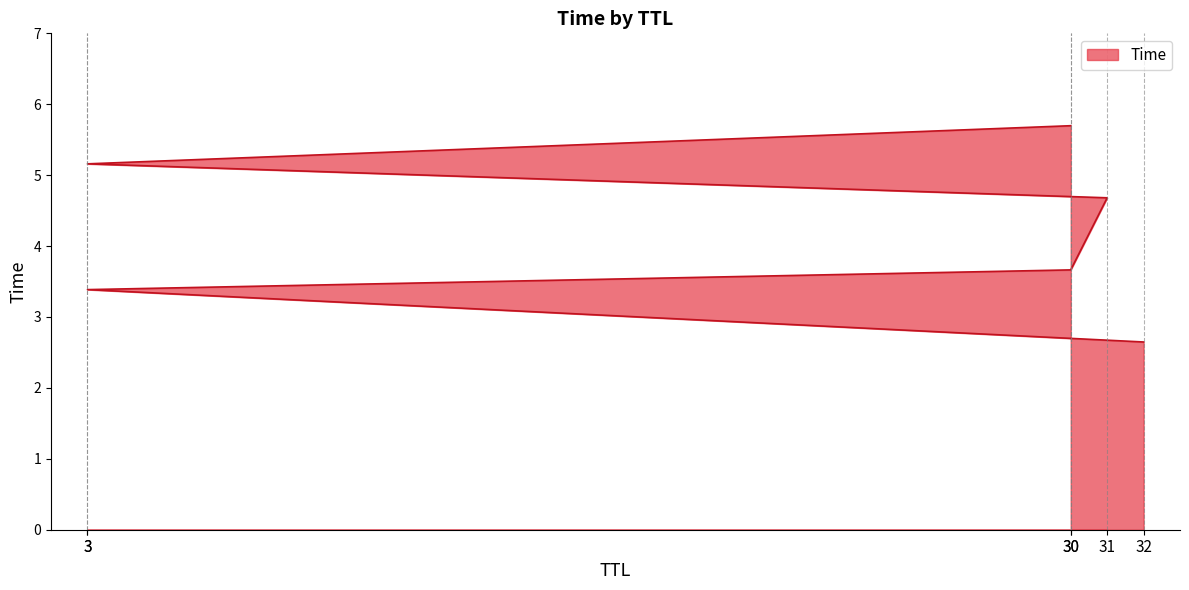

What is the smallest value displayed?

2.6